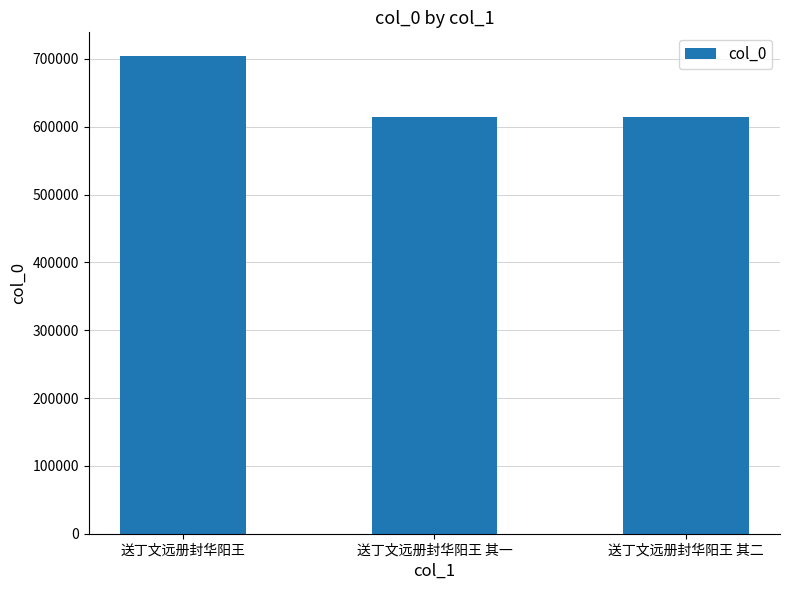

What is the ratio of the value at 送丁文远册封华阳王 其一 to the value at 送丁文远册封华阳王 其二?

1.0